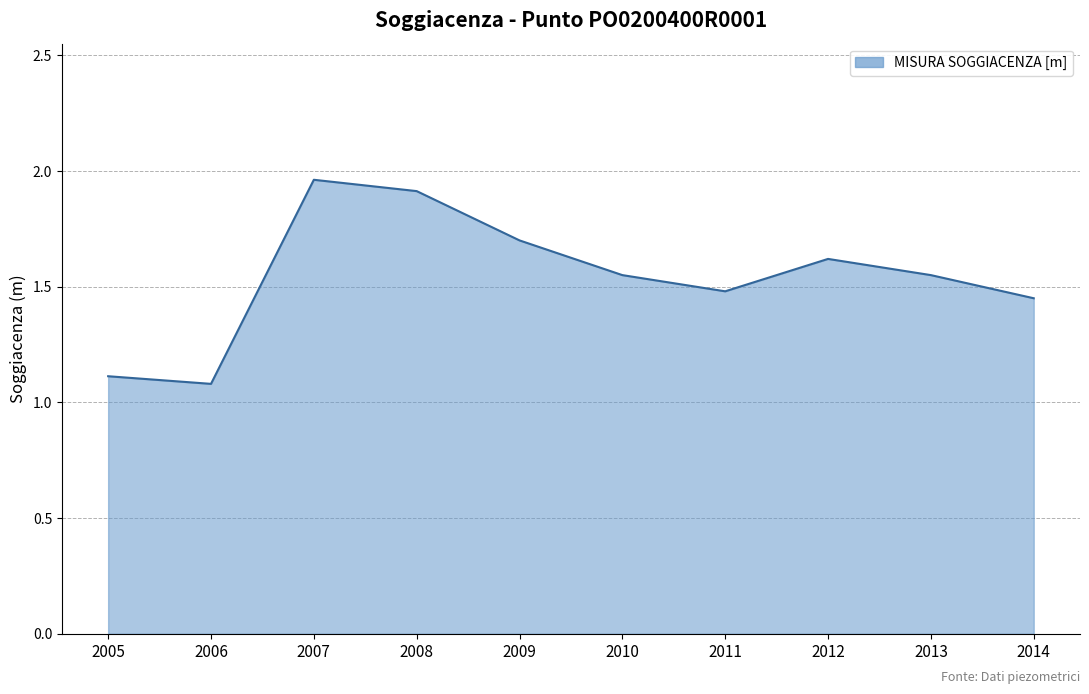

How many lines are shown in the chart?

1